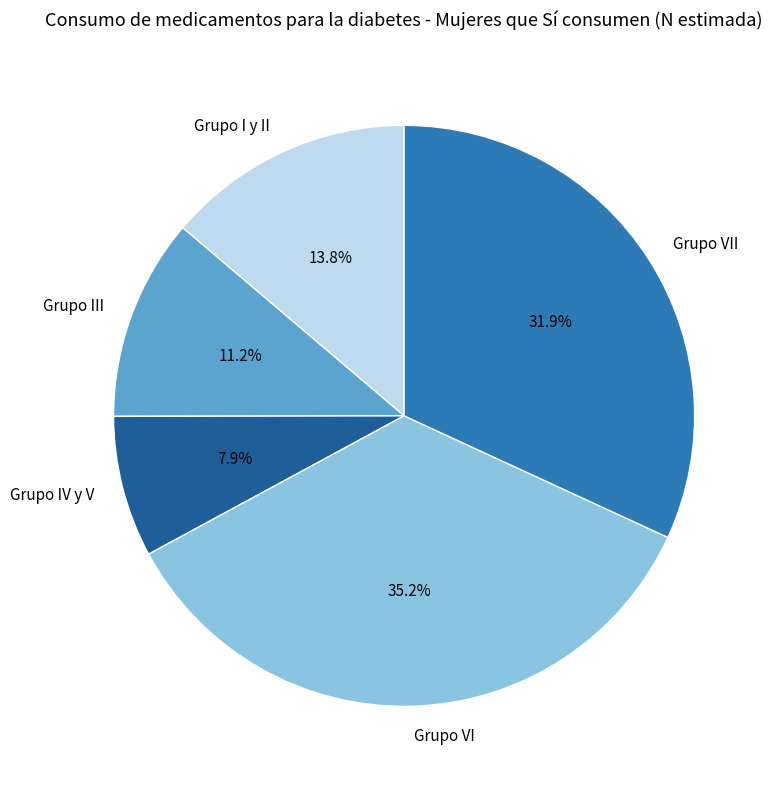

The Grupo VII slice represents 25% of the pie. True or false?

False